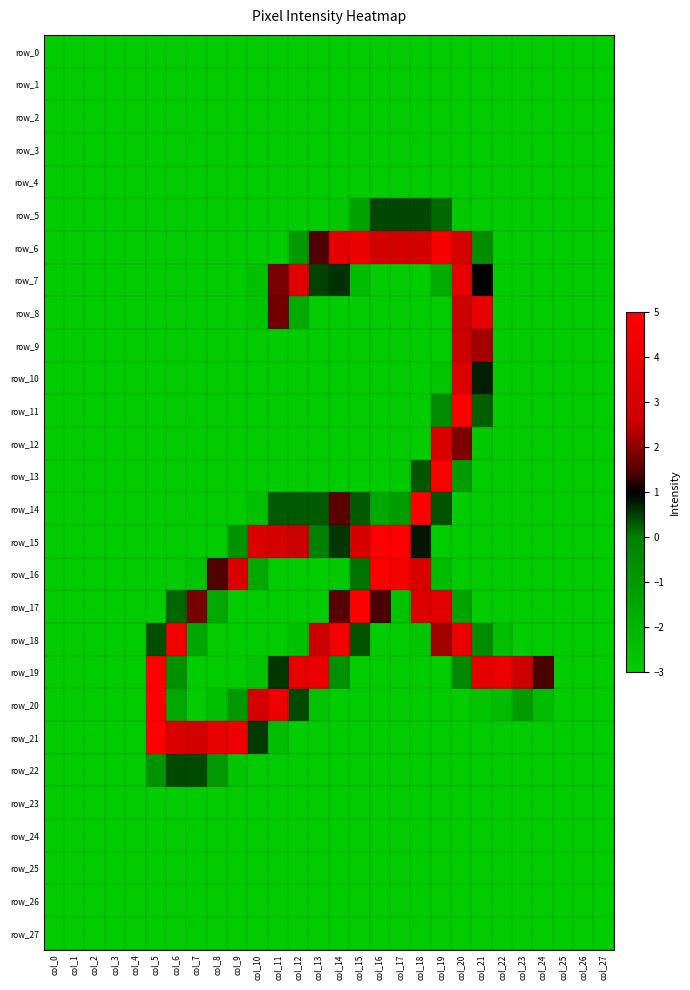

Which series has the largest total across all categories?

row_19